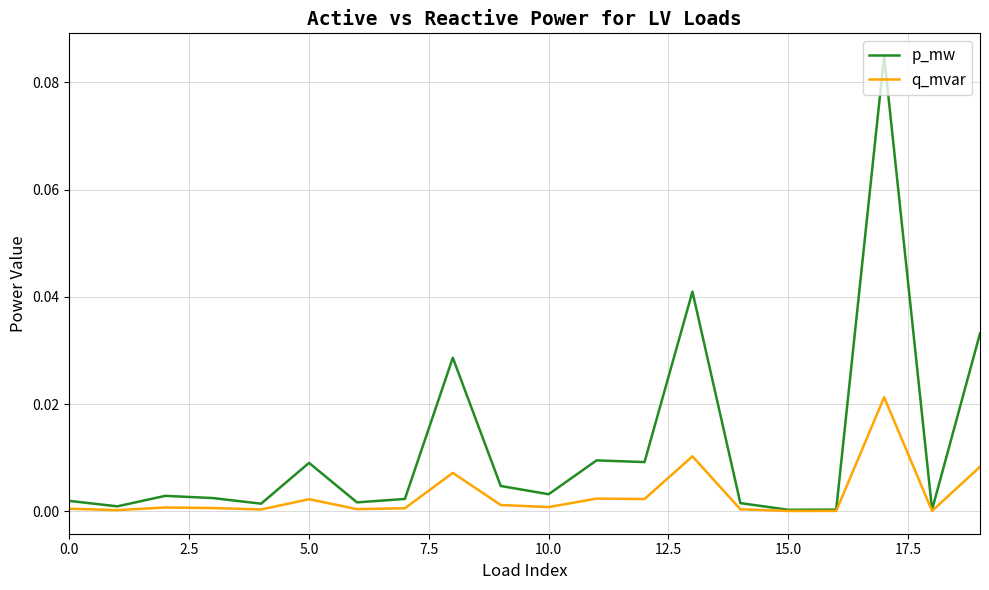

Which series has the largest range (max minus min)?

p_mw